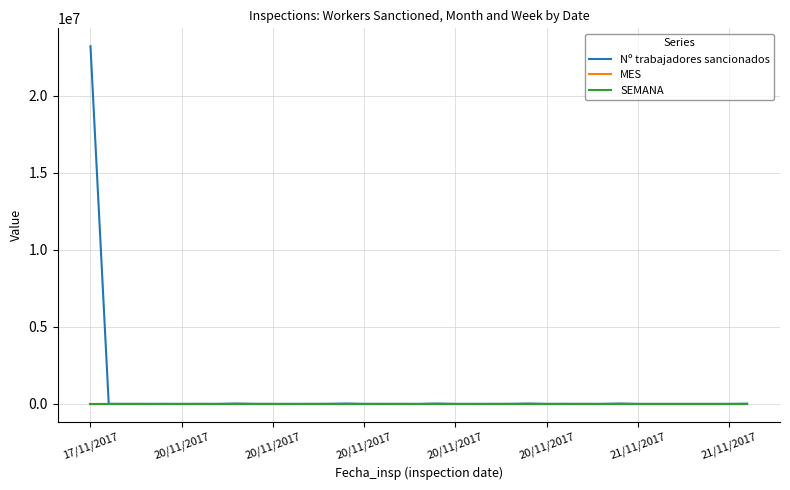

Which series has the widest spread of values?

Nº trabajadores sancionados